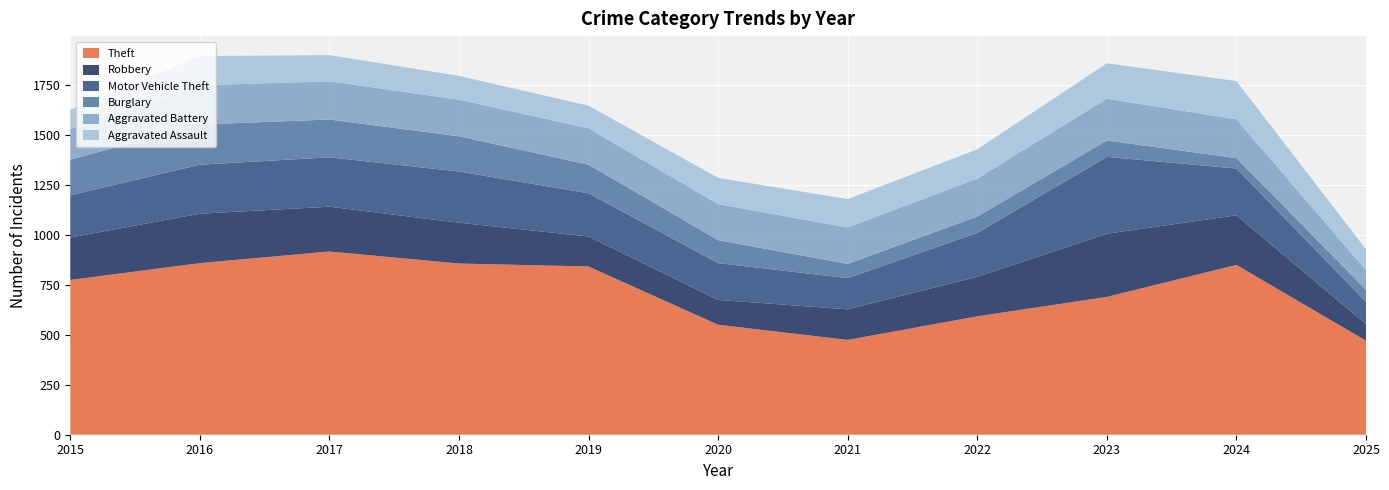

Reading right to left, extract all data points from this chart.

Theft: 470	849	689	592	474	550	841	856	916	858	774
Robbery: 83	248	316	198	153	124	150	204	224	247	212
Motor Vehicle Theft: 111	234	384	219	156	184	216	256	247	245	211
Burglary: 61	52	82	82	71	115	143	176	189	201	178
Aggravated Battery: 98	194	209	190	182	180	182	183	191	196	154
Aggravated Assault: 104	191	177	146	142	131	113	119	131	146	95